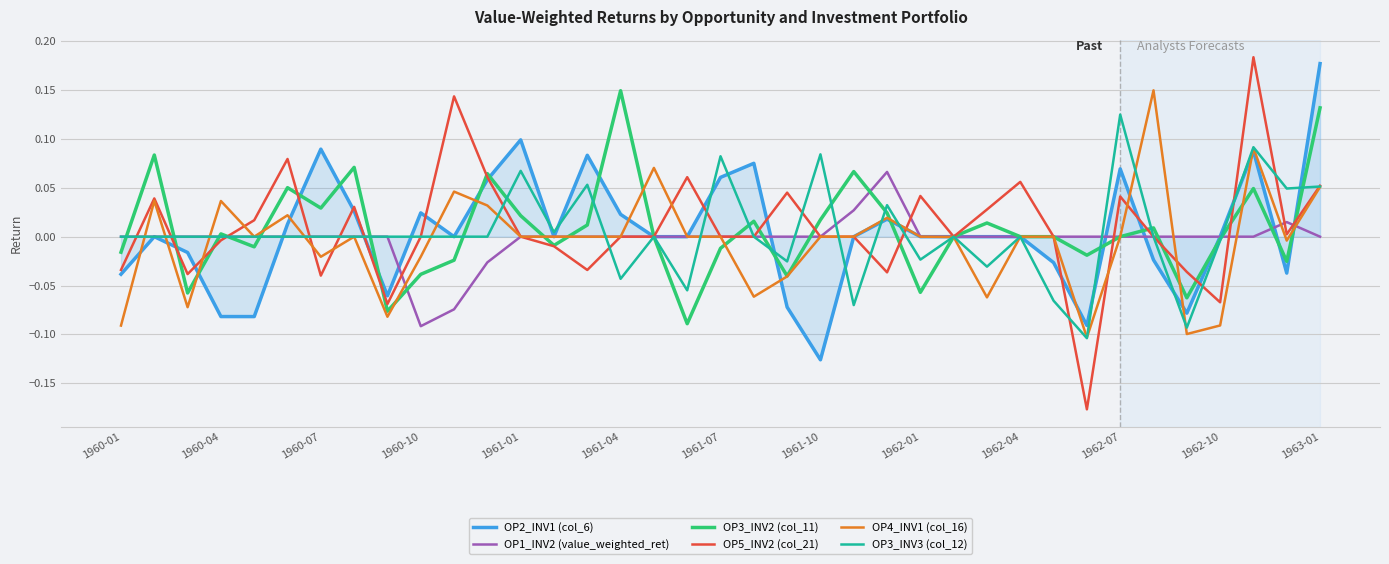

How many interior local valleys does the OP3_INV3 (col_12) series have?

10